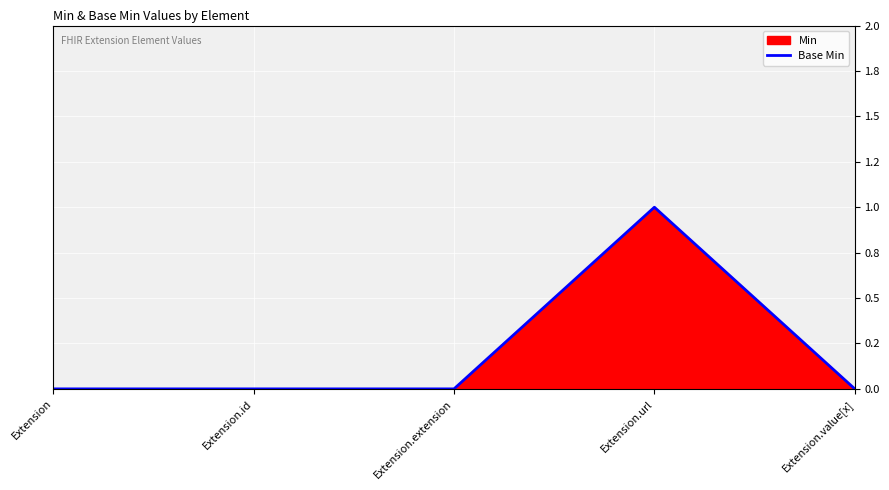

Does the chart display data point markers on the line(s)?

No